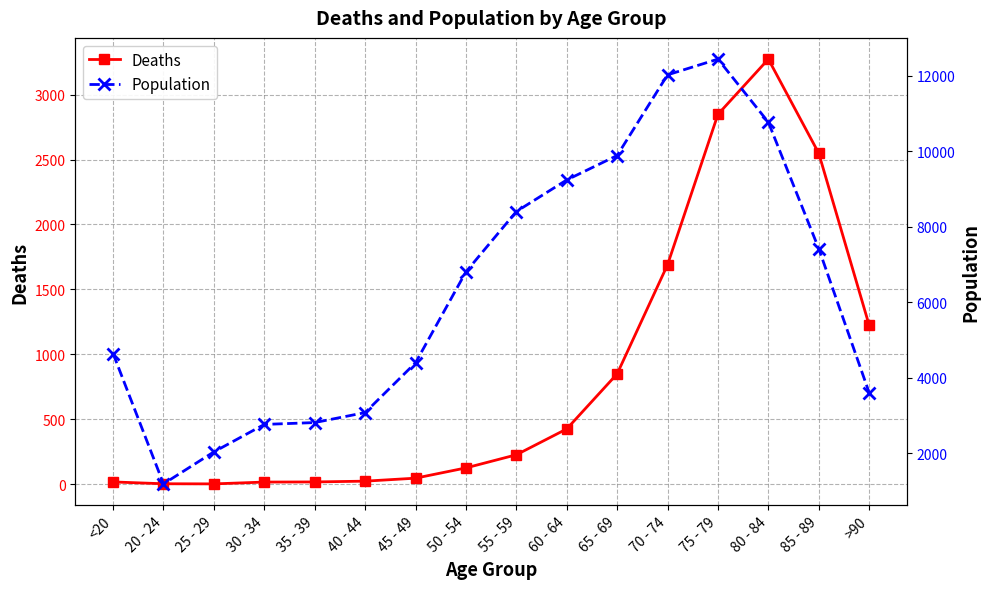

What is the spread (max minus min) of values at 75 - 79?

9586